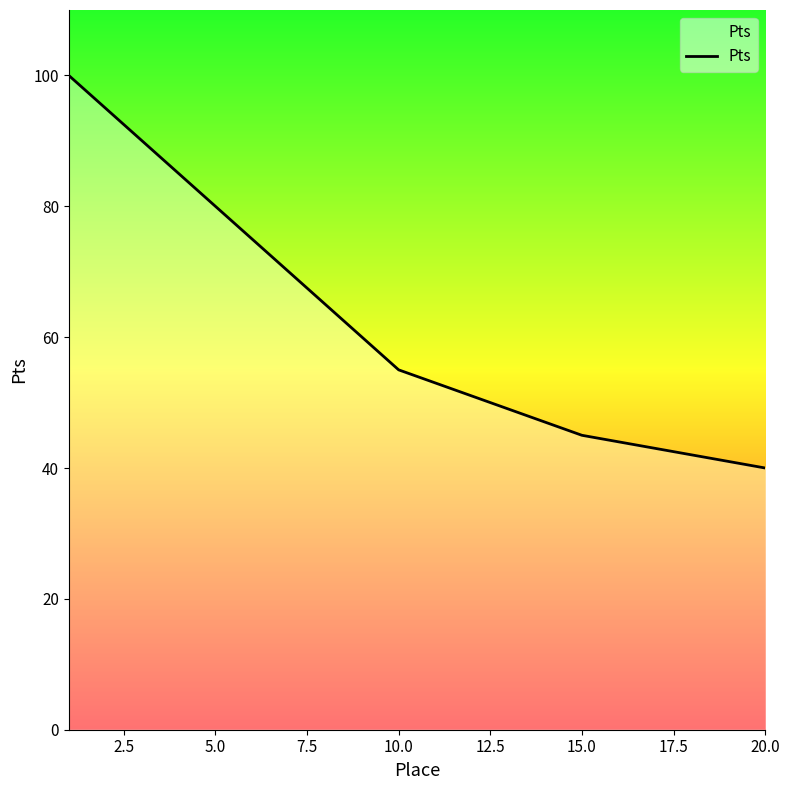

What is the minimum value shown in the chart?

40